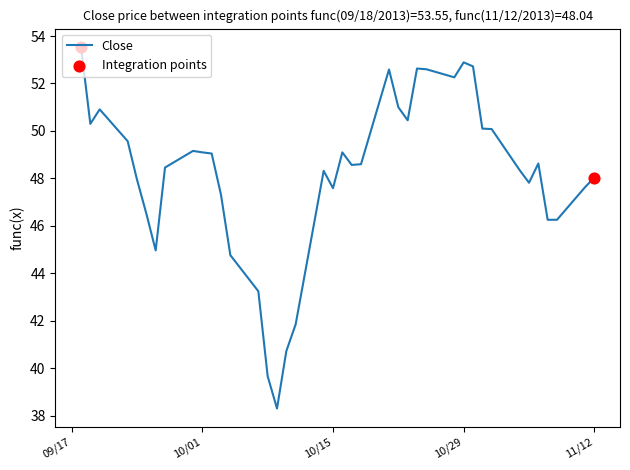

How many lines are shown in the chart?

1